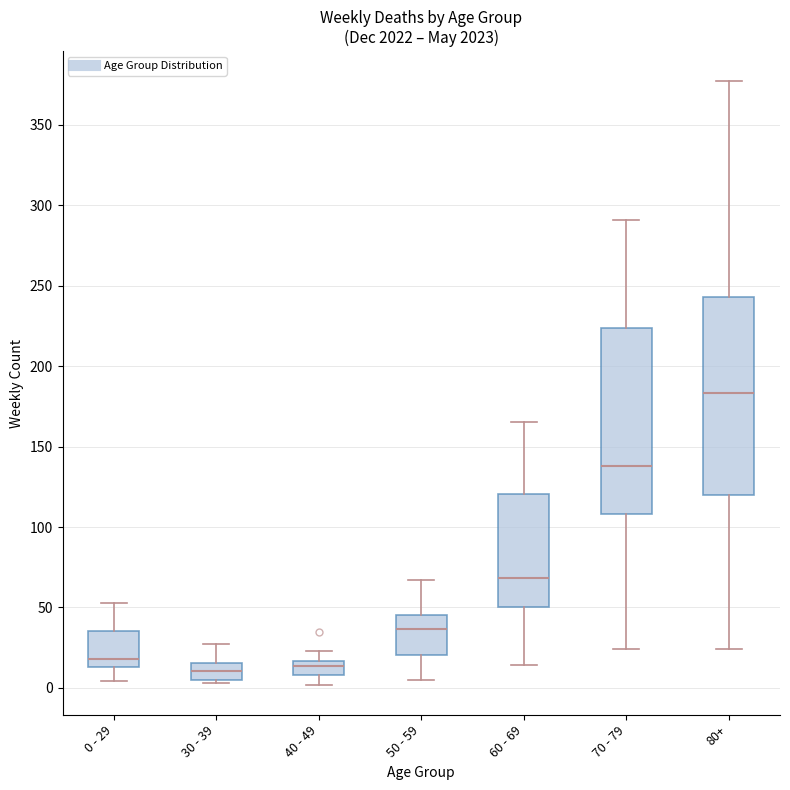

Which box has the highest median line?

80+